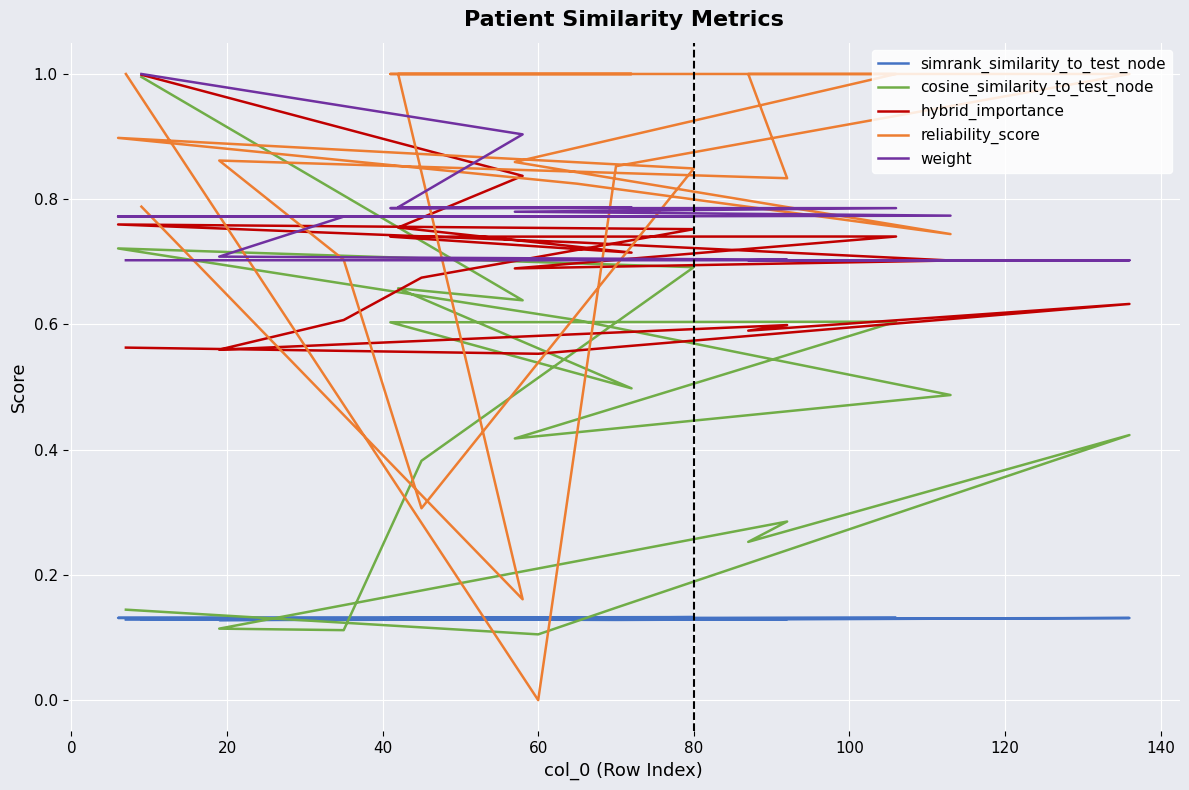

How many values in the reliability_score series exceed 0?

19